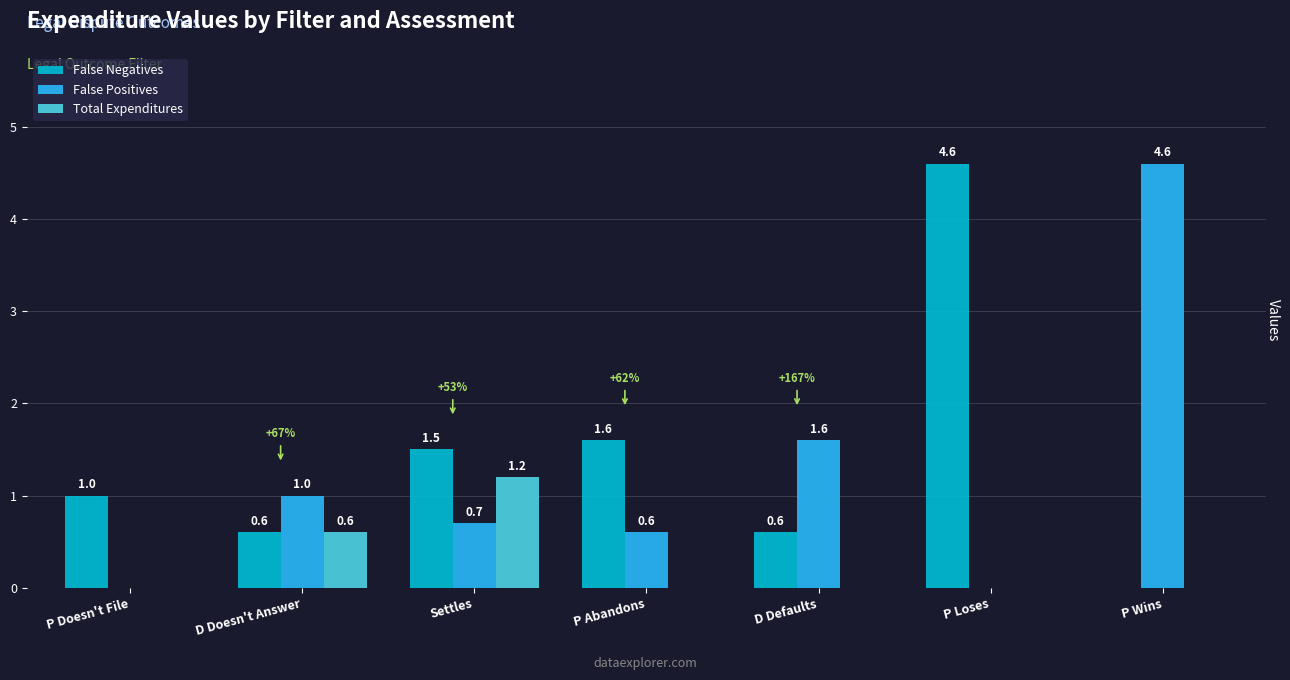

How many categories are shown in the chart?

7